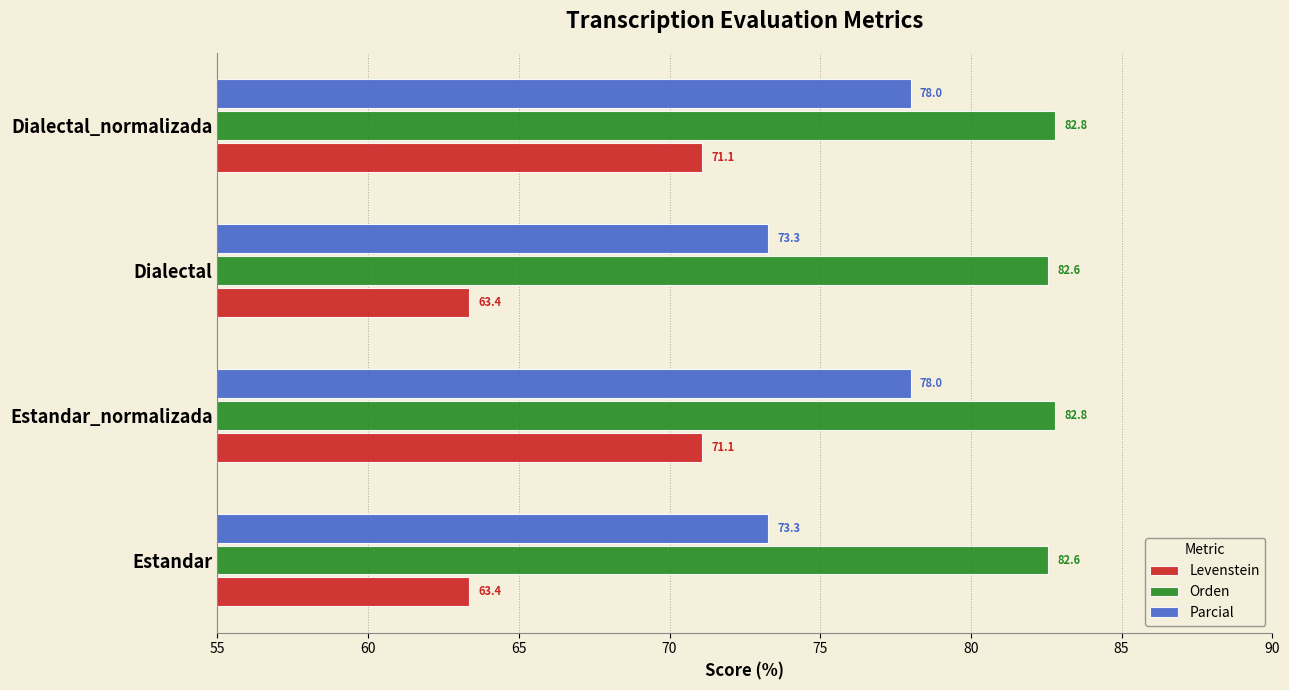

True or false: Levenstein has a value of 19.5 at Estandar.

False